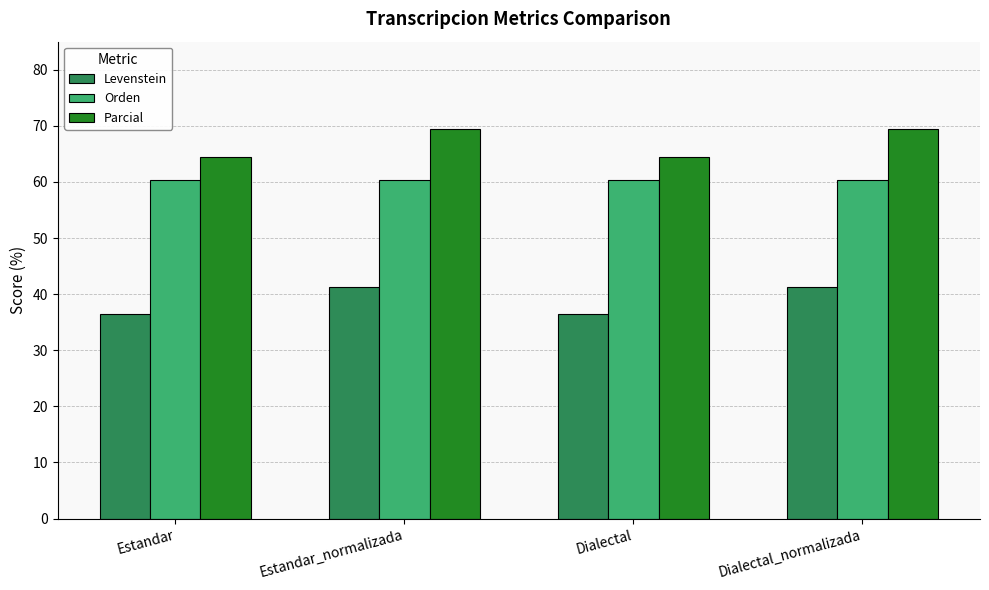

What is the difference between the maximum and minimum values in the Levenstein series?

4.8